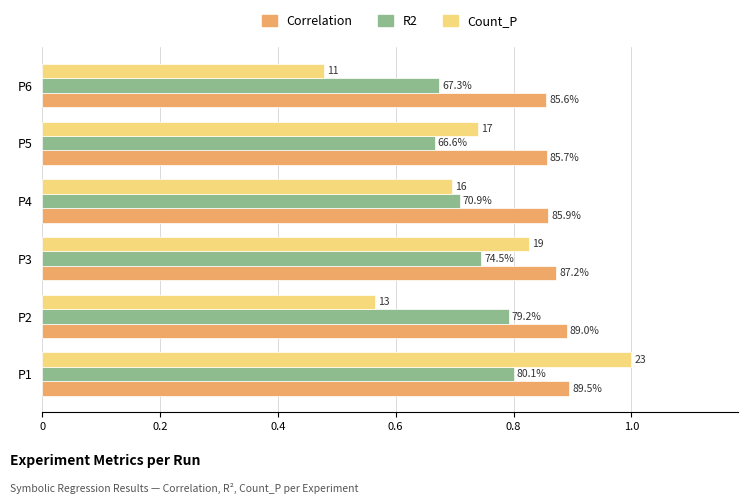

What are all the series names shown in the legend?

Correlation, R2, Count_P